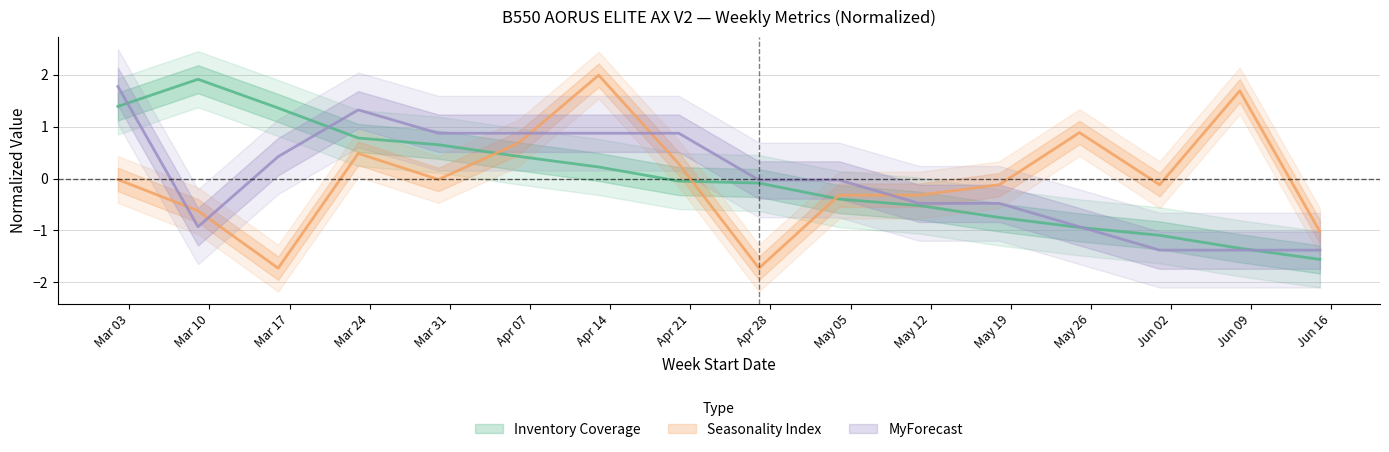

How many data points in MyForecast are above 0?

7